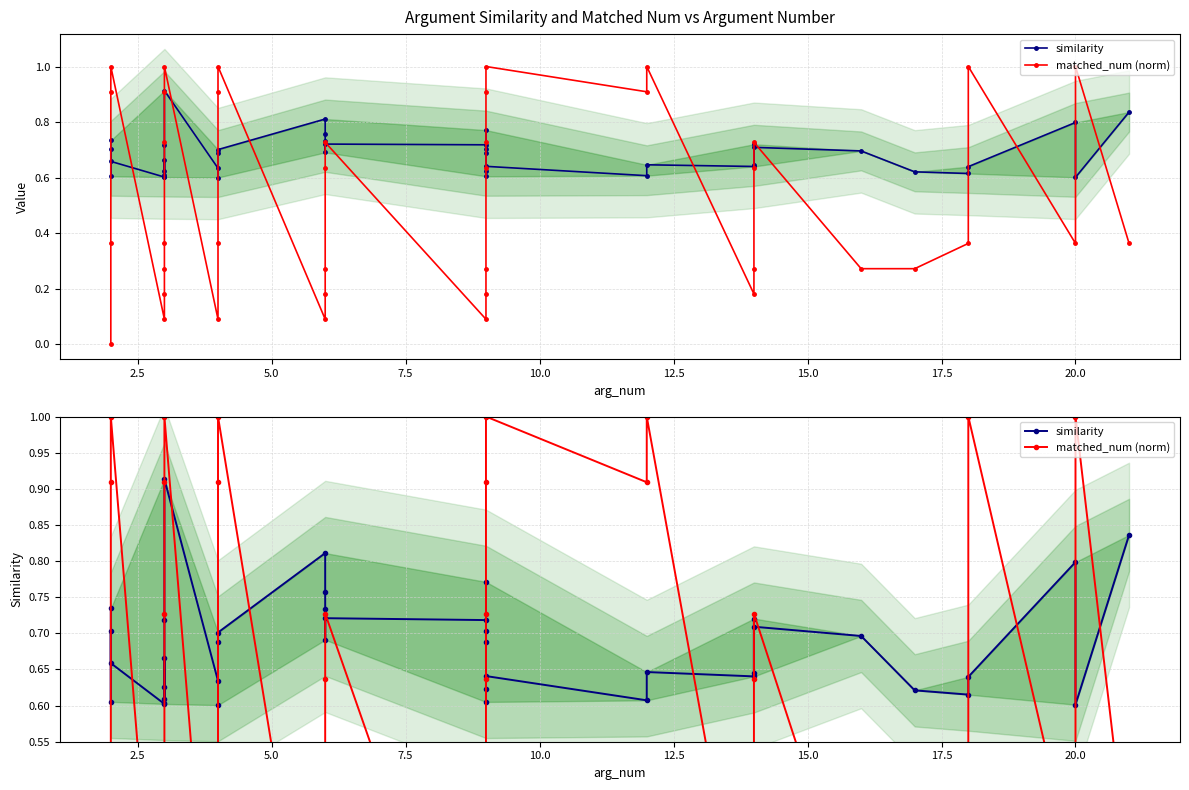

How many lines are shown in the chart?

2